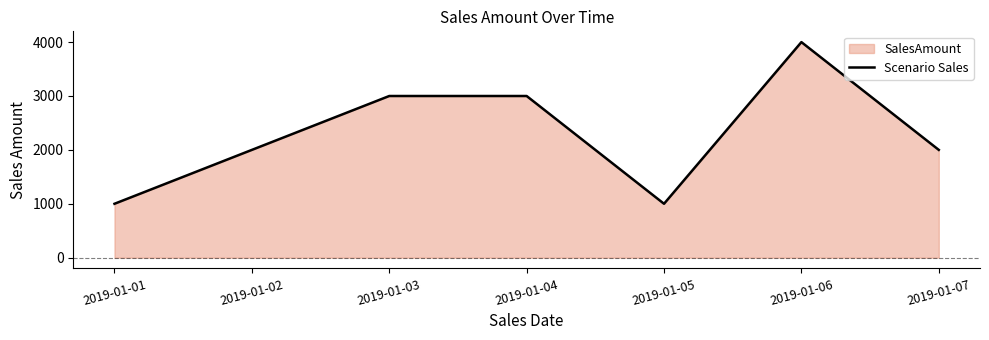

Rank the categories by value from lowest to highest.

2019-01-01, 2019-01-05, 2019-01-02, 2019-01-07, 2019-01-03, 2019-01-04, 2019-01-06